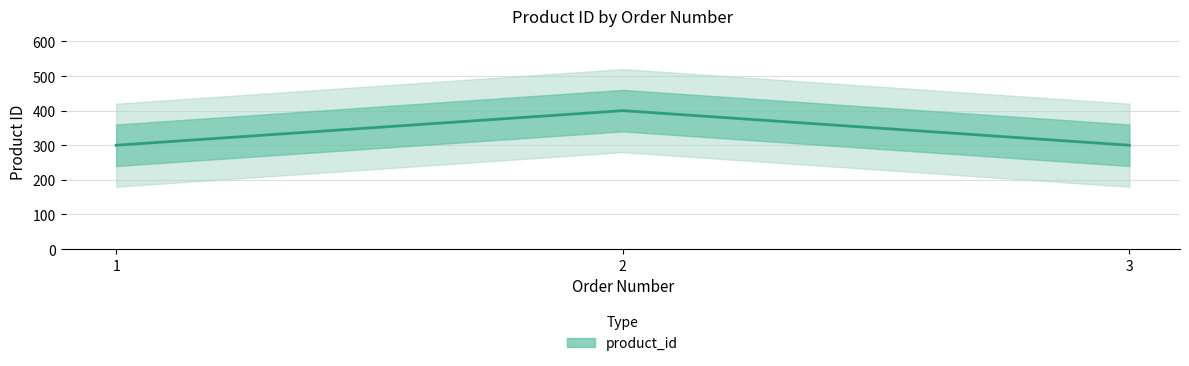

Which category has the highest value across all series?

2